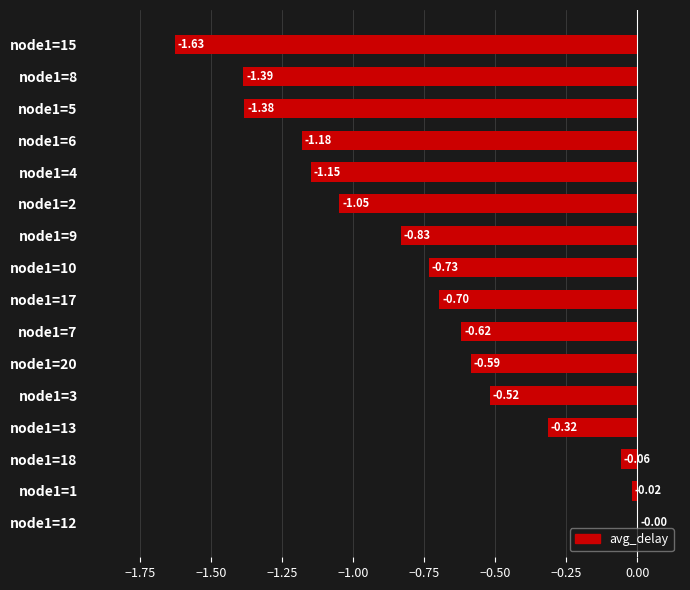

What is the sum of all values?

-12.2